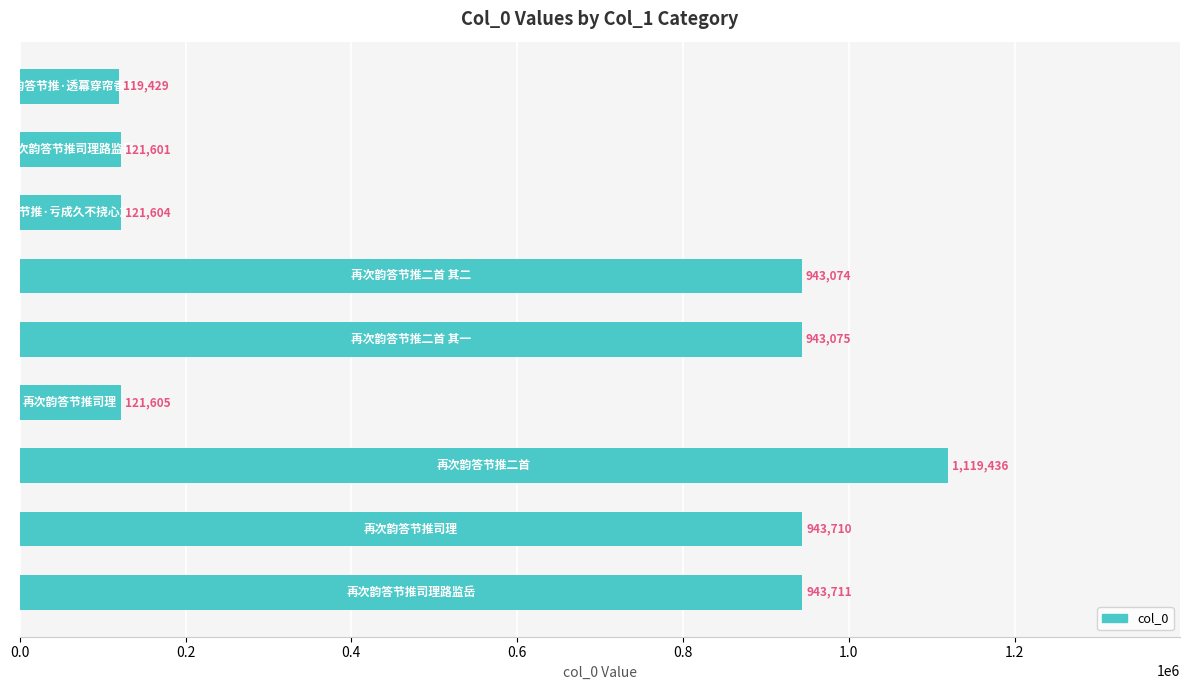

What is the average value?

597472